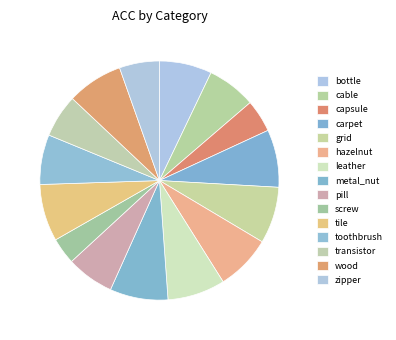

The cable slice represents 7% of the pie. True or false?

True